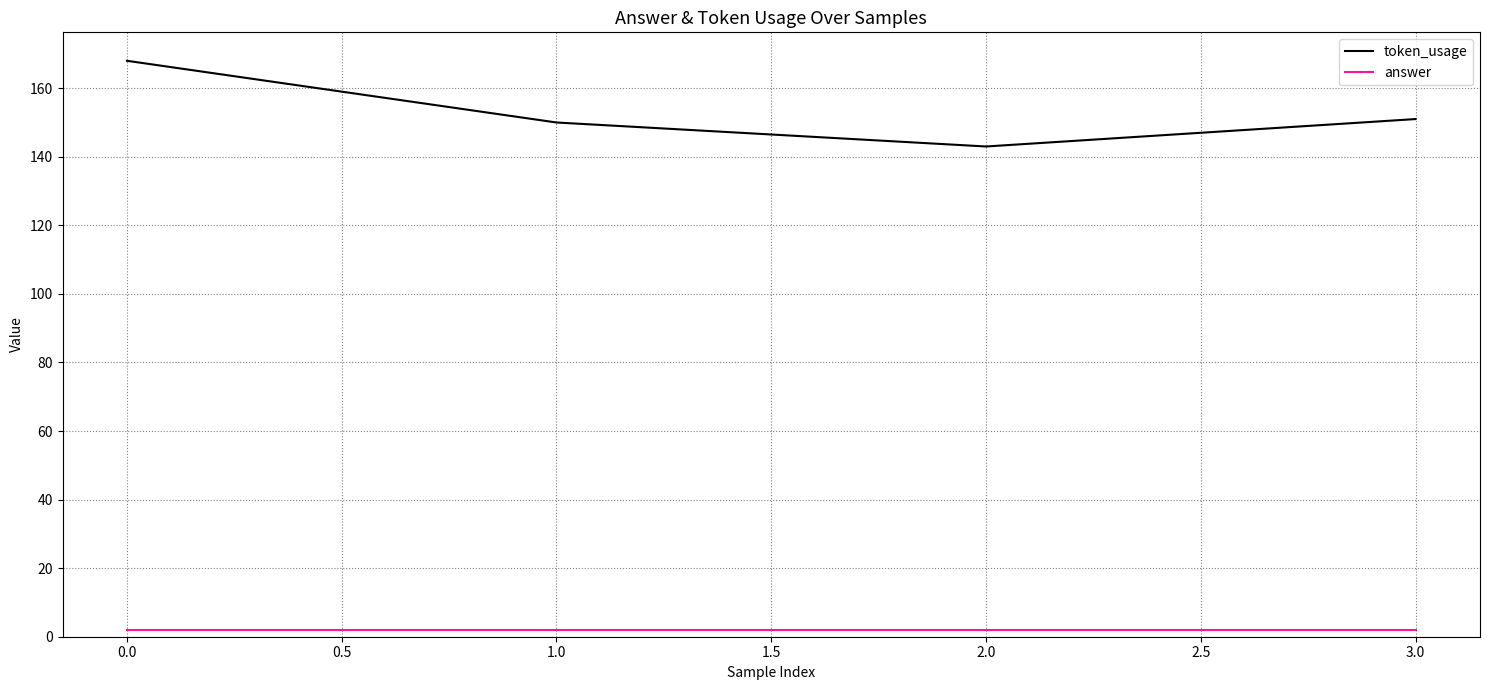

True or false: answer and token_usage cross at least once.

False